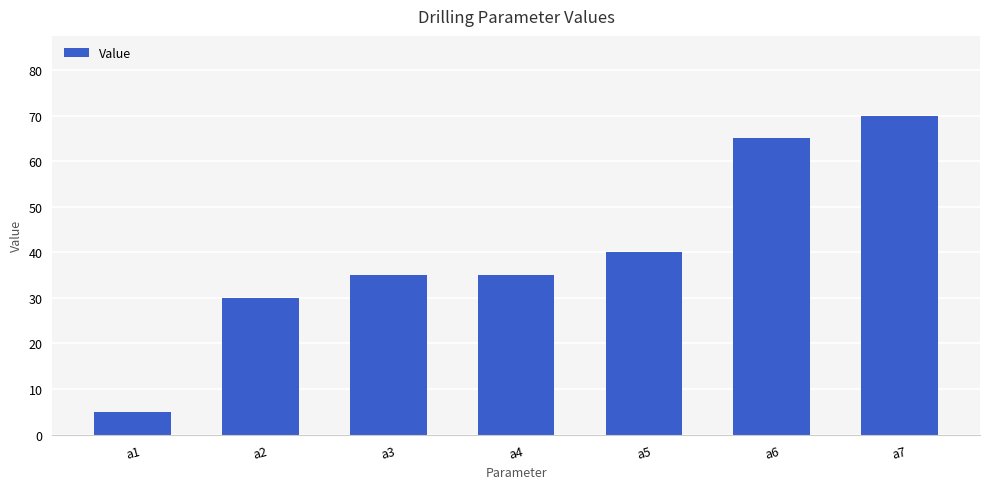

Is it true that the value at a3 is 9?

False